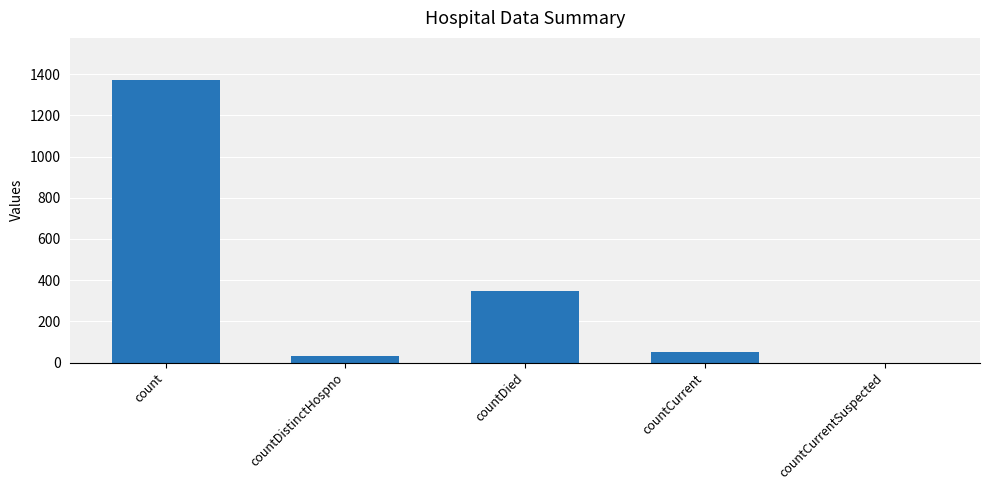

What is the difference between the values at countCurrentSuspected and countCurrent?

52